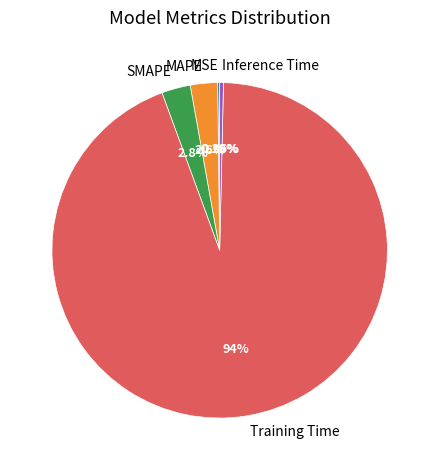

To the nearest percent, what is the combined percentage of SMAPE and Inference Time?

3%